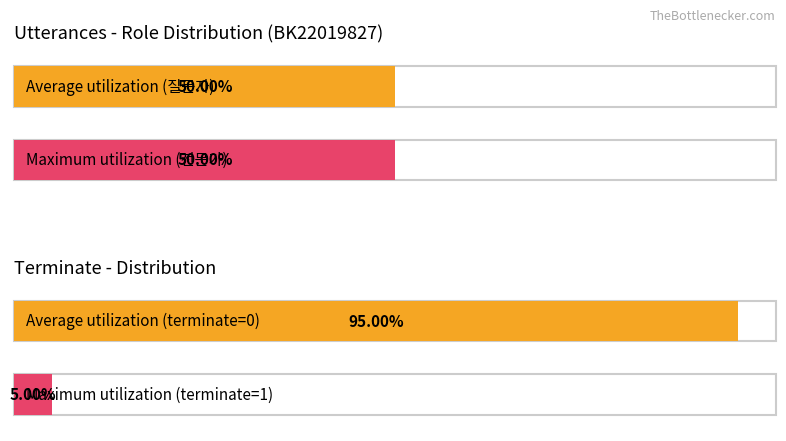

Which label corresponds to the smallest value in the chart?

1